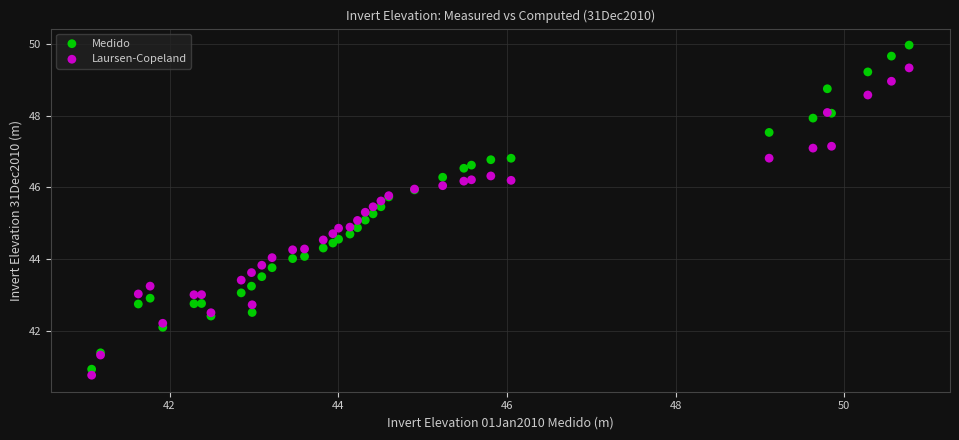

Which series contains the highest Y value?

Medido